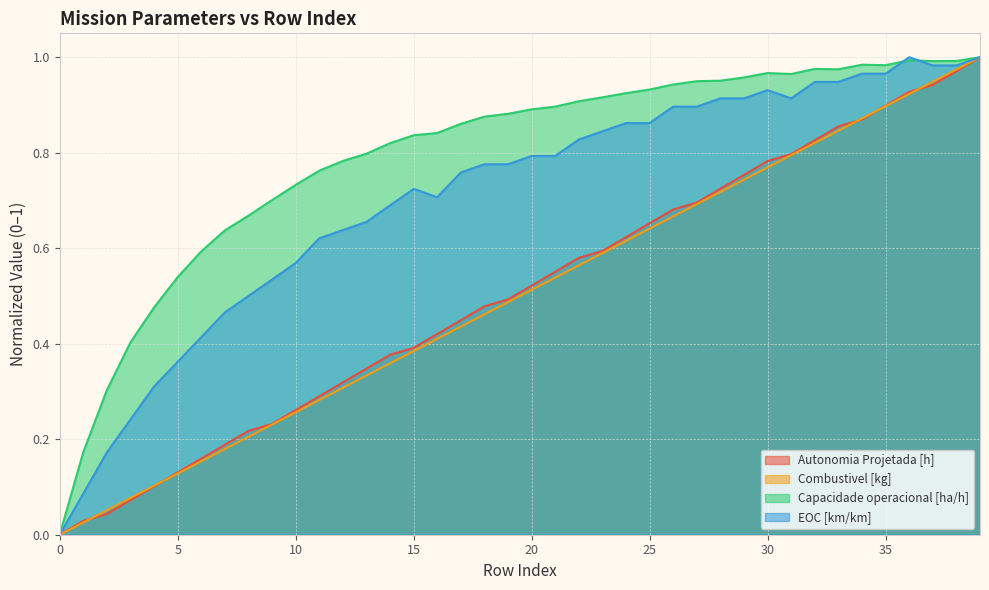

True or false: EOC [km/km] and Autonomia Projetada [h] intersect in this chart.

False